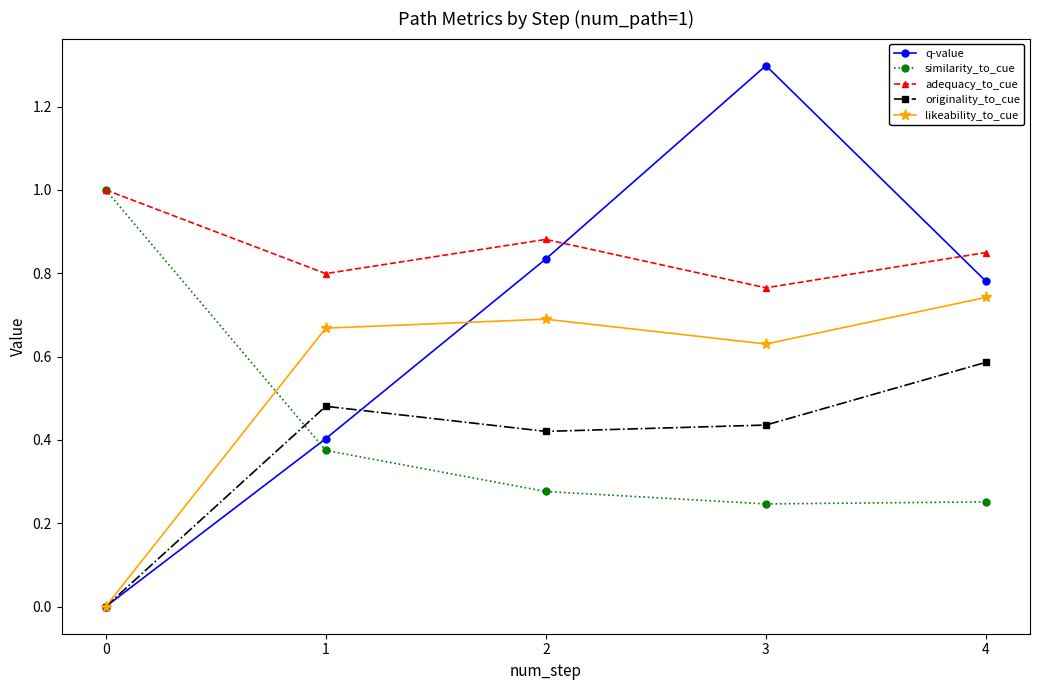

Which series changed the most between 1 and 3?

q-value